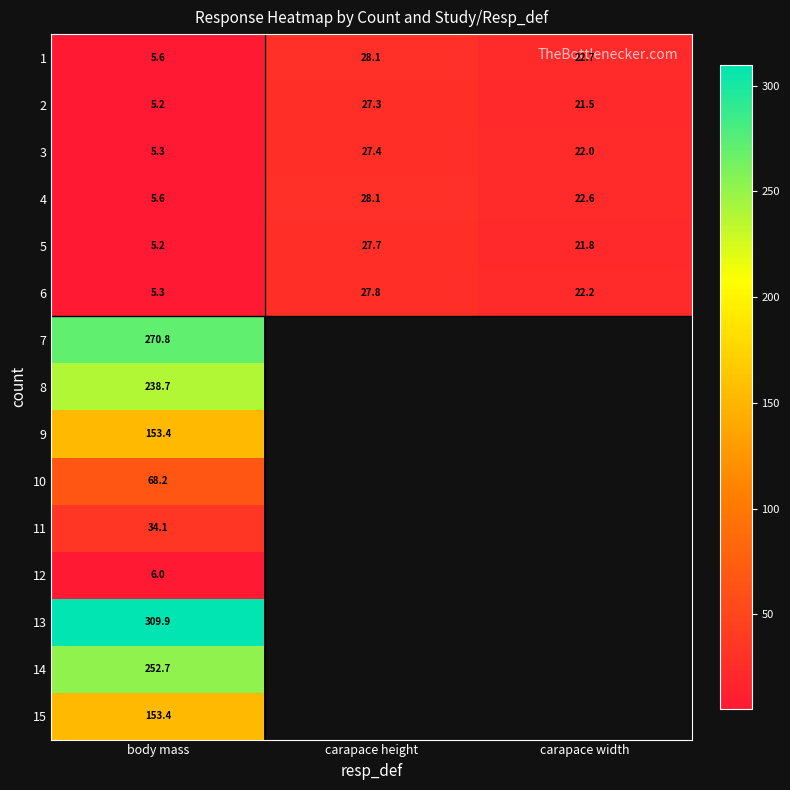

What is the lowest value of the 2 series?

5.2